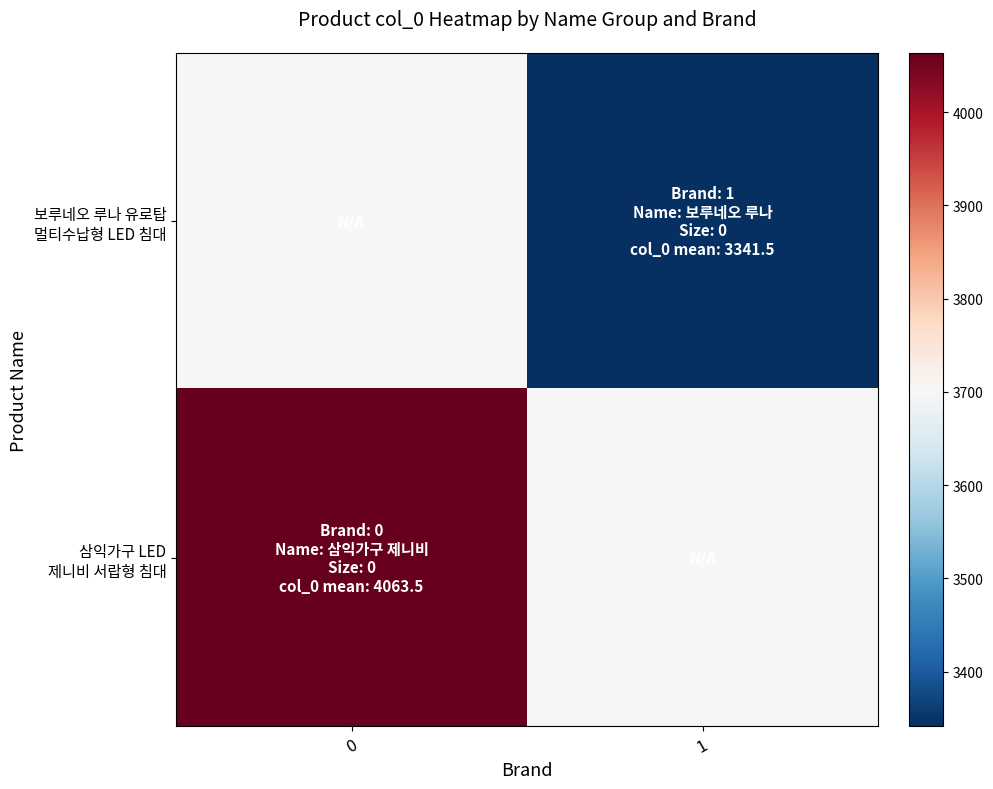

What is the maximum value shown in the chart?

4063.5